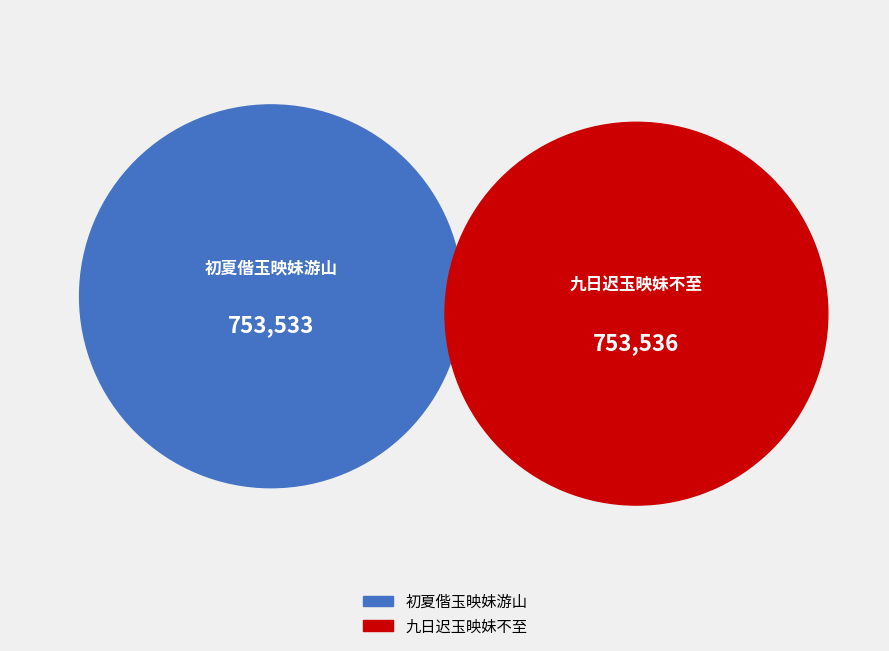

Which slice represents more than half of the pie?

九日迟玉映妹不至